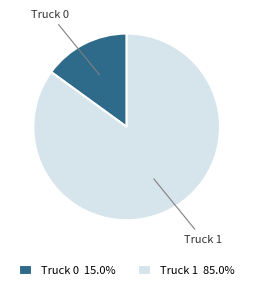

Approximately how many times larger is the value at Truck 1 compared to Truck 0?

5.7